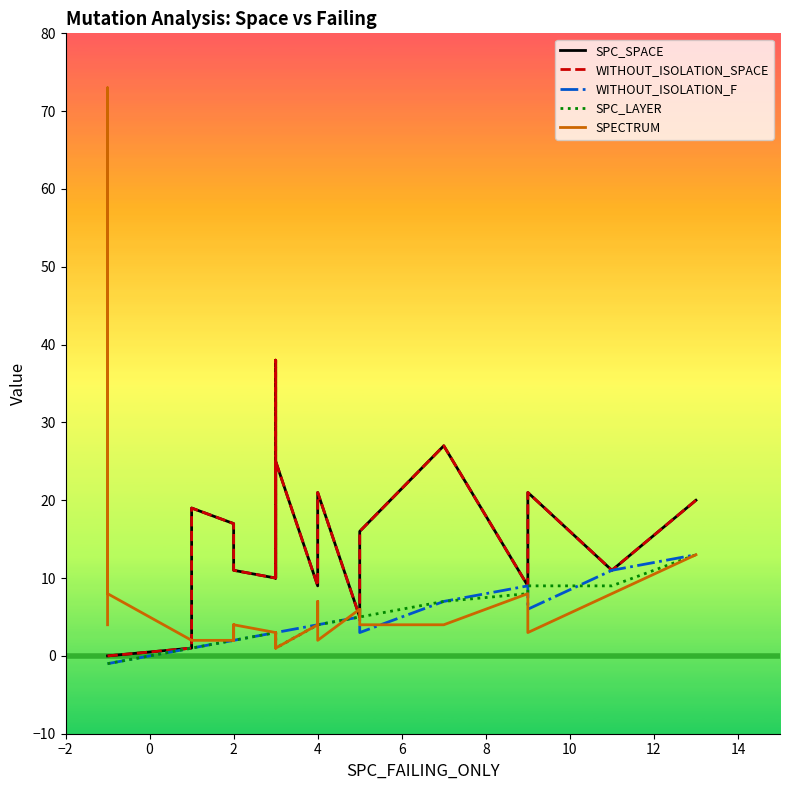

What is the value of the SPC_LAYER point at the 21st from the left?

8